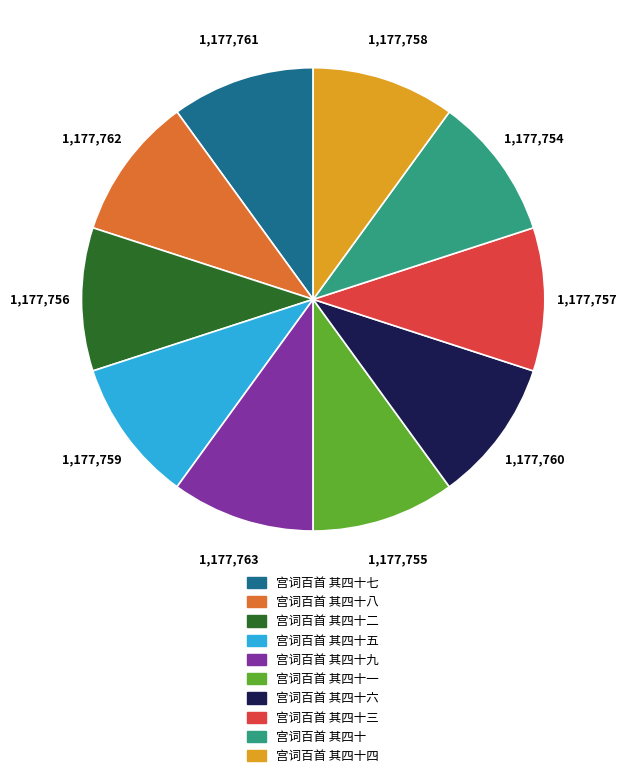

Is it true that 宫词百首 其四十四 is 10% of the pie?

True